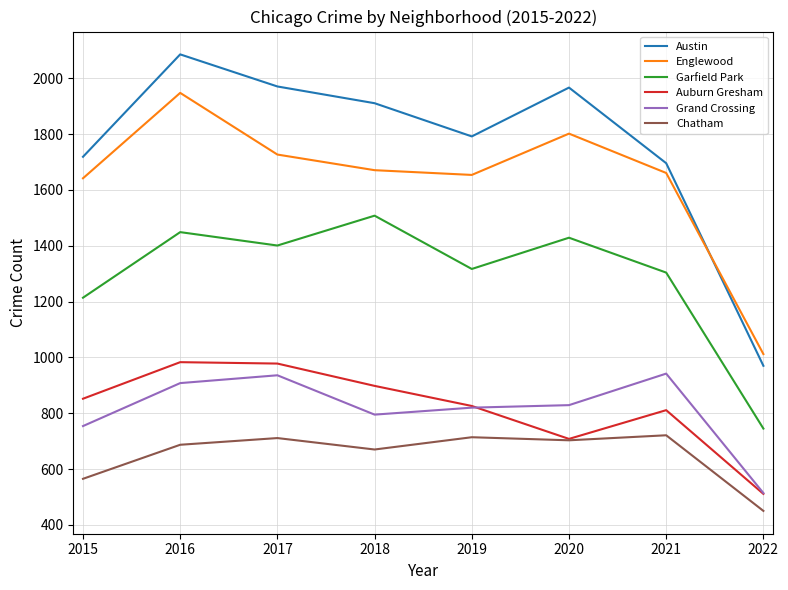

Is this an area chart (filled region under the line)?

No